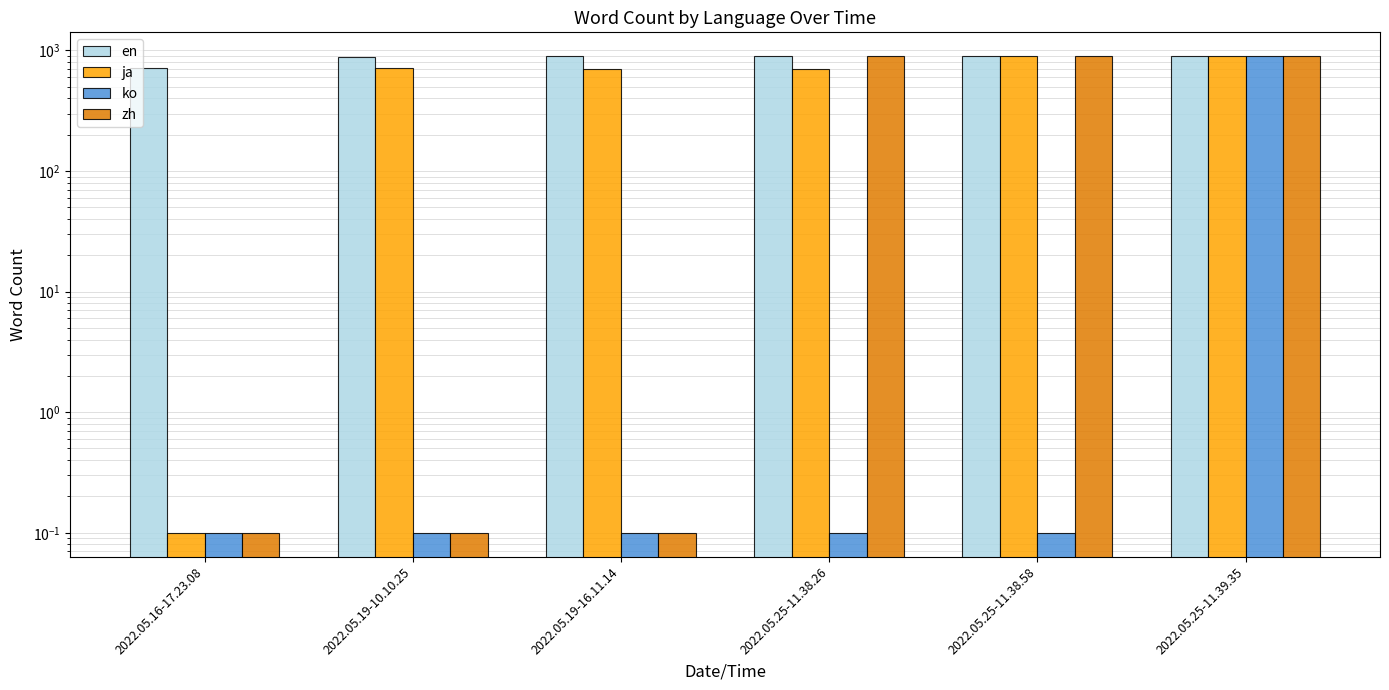

Count the number of categories in the chart.

6